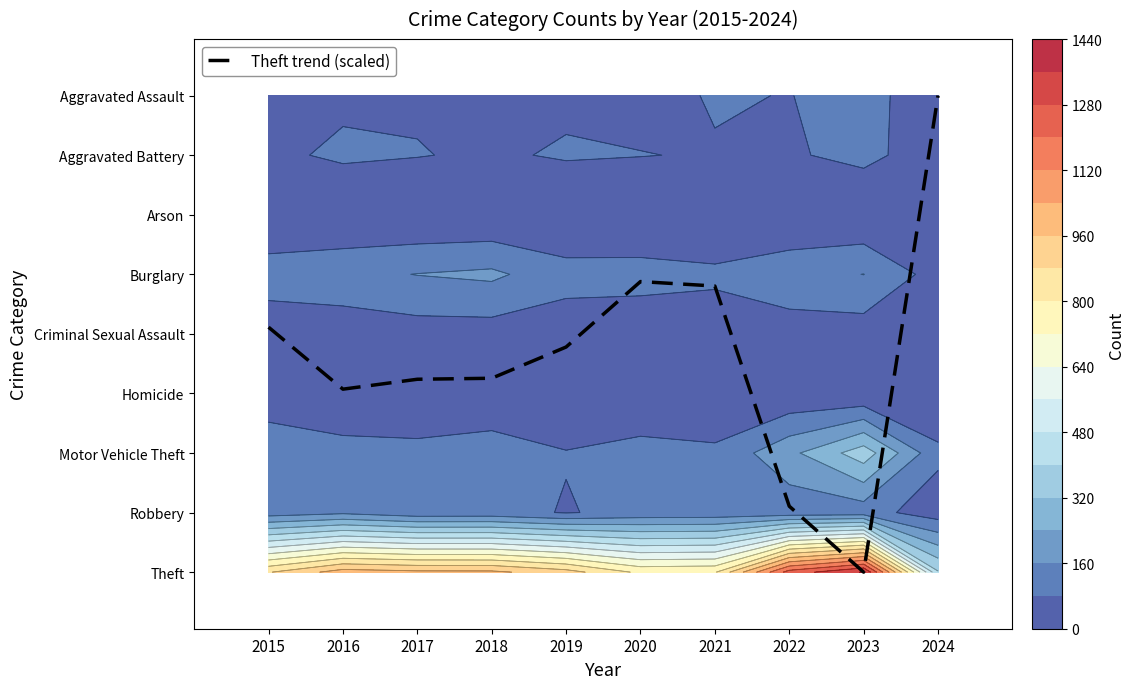

At which label is the value closest to 4?

2015